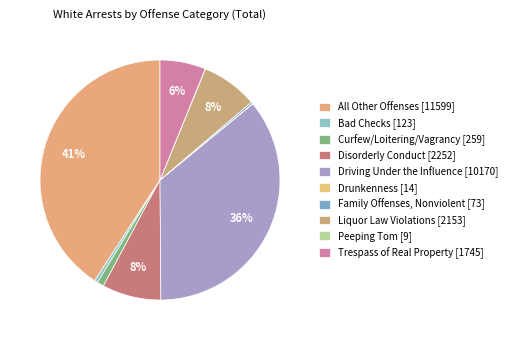

What is the total percentage of All Other Offenses and Driving Under the Influence?

76.7%